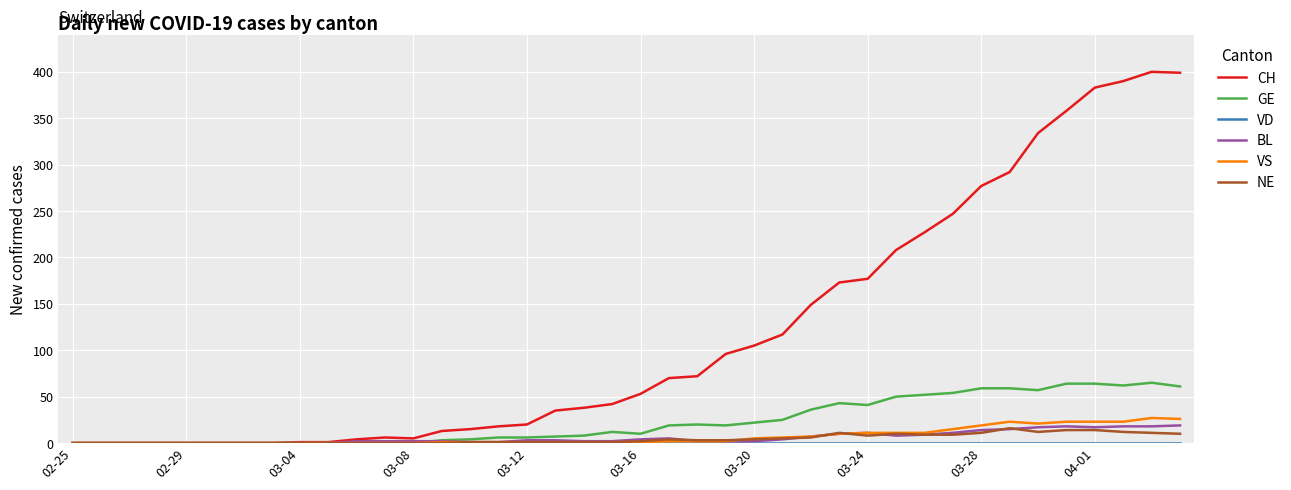

Which series has the widest spread of values?

CH